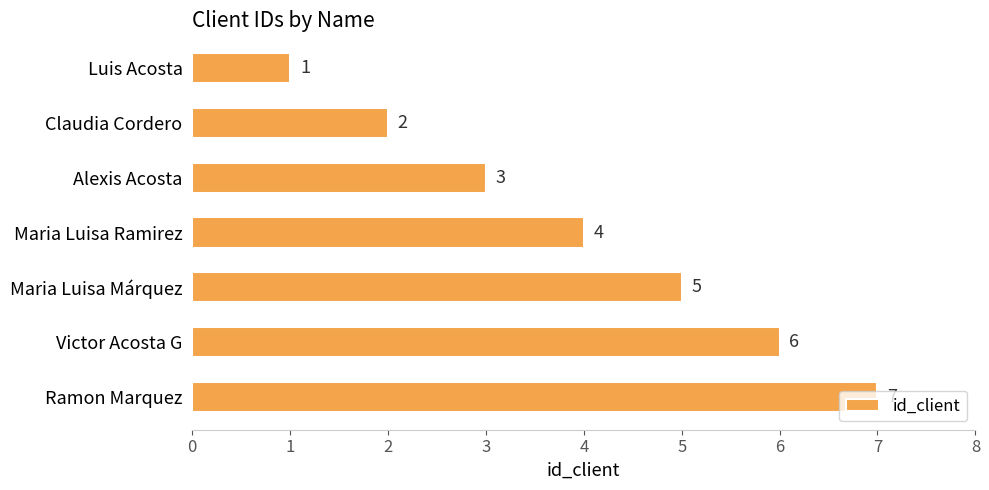

List the labels in order of value, smallest first.

Luis Acosta, Claudia Cordero, Alexis Acosta, Maria Luisa Ramirez, Maria Luisa Márquez, Victor Acosta G, Ramon Marquez